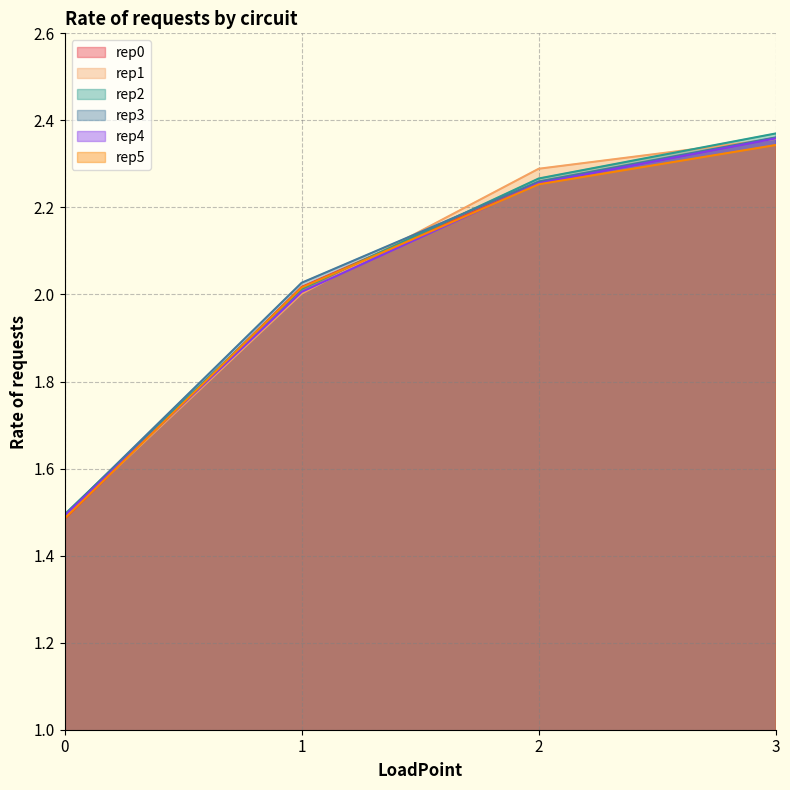

True or false: rep1 has a value of 0.5 at 2.

False